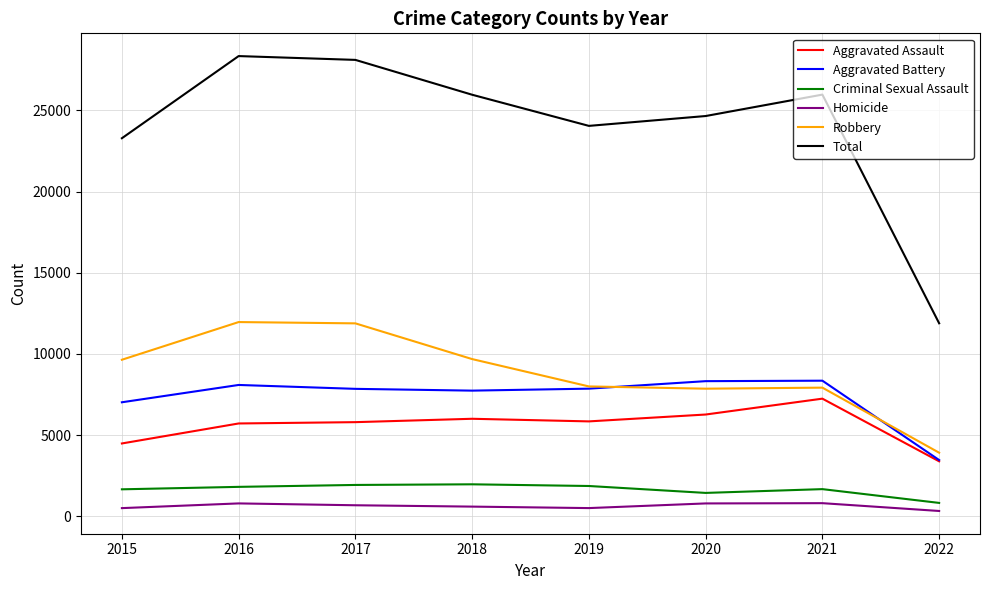

Is it true that Aggravated Assault equals 5793 at 2017?

True